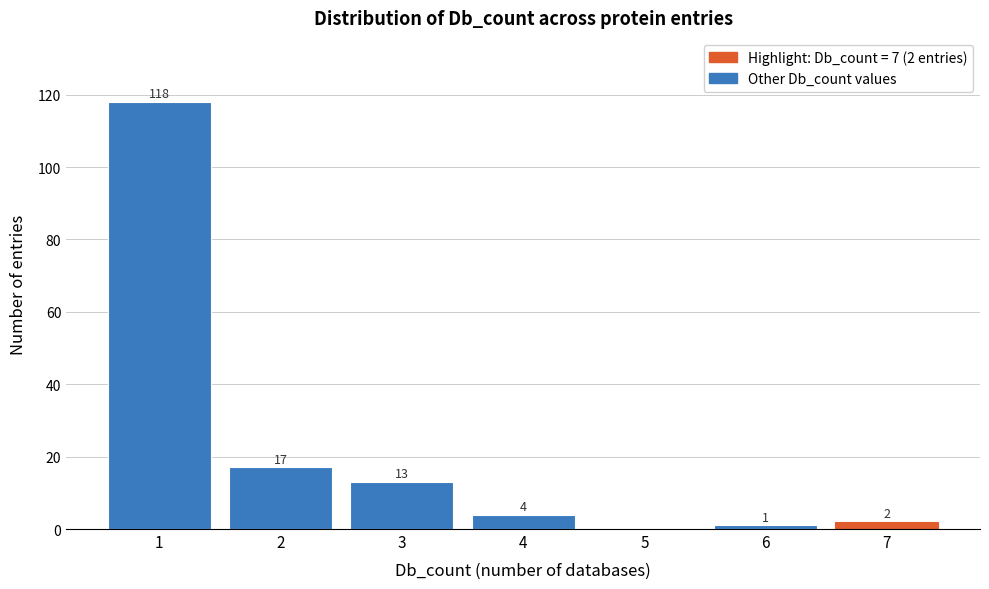

Reading left to right, transcribe all the data shown in this chart.

1=118	2=17	3=13	4=4	5=0	6=1	7=2